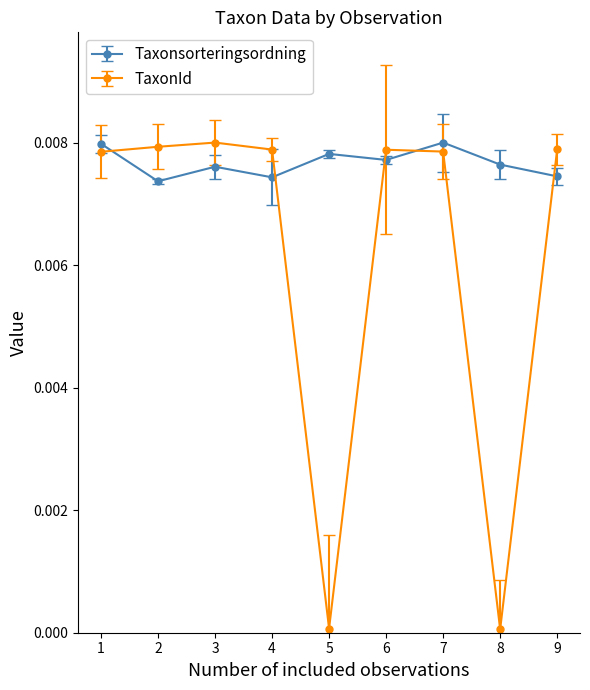

Does the chart have visible grid lines?

No